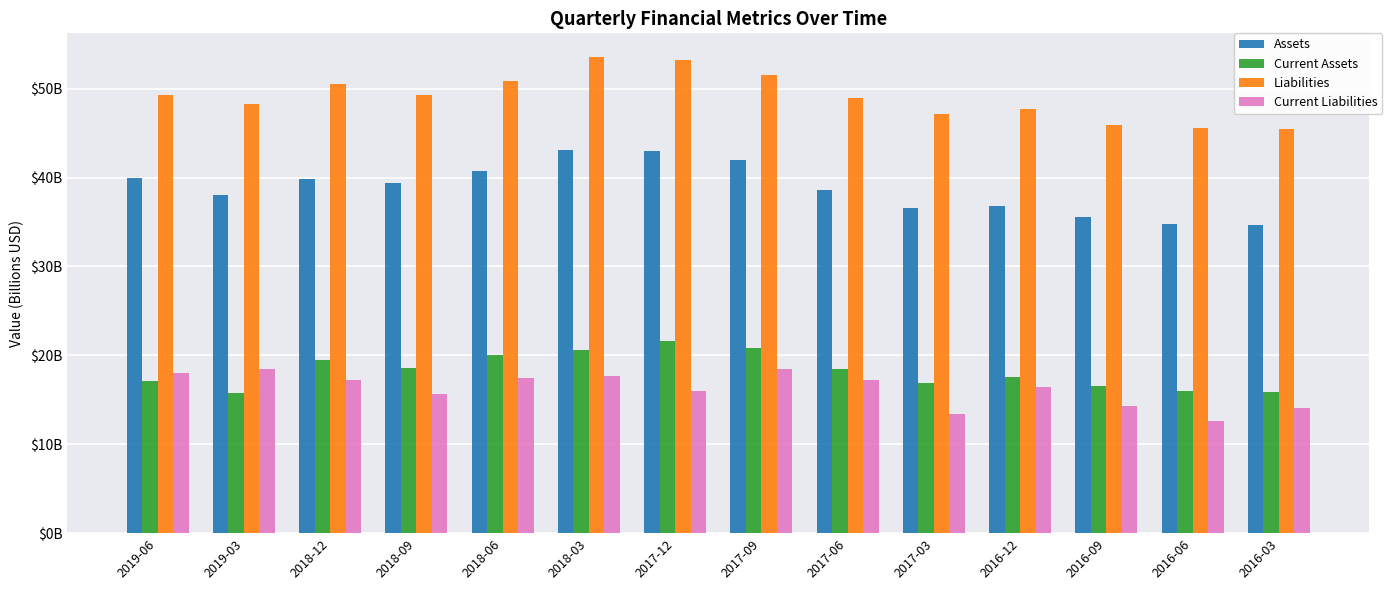

What are all the series names shown in the legend?

Assets, Current Assets, Liabilities, Current Liabilities